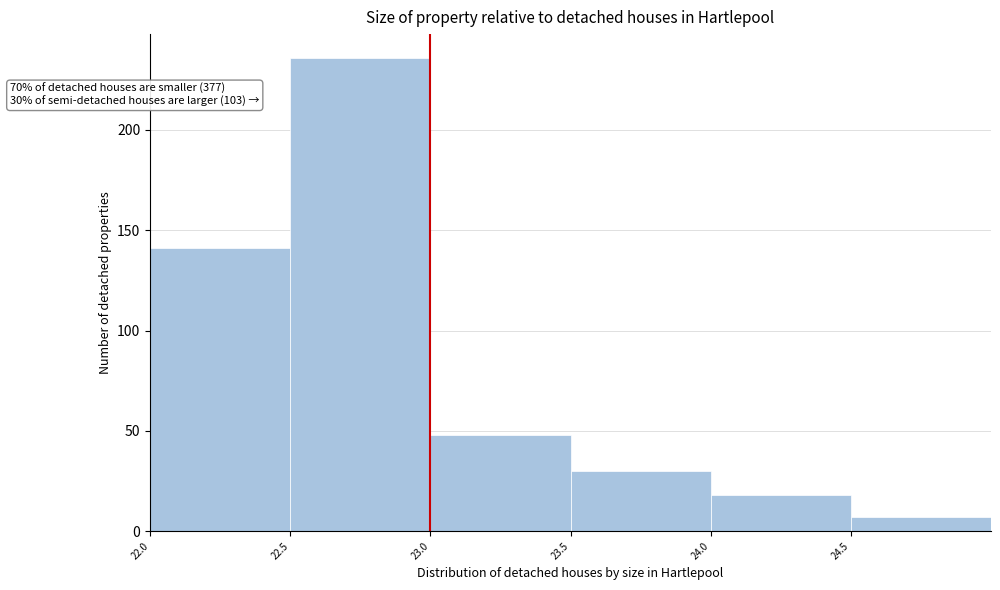

Over which range of the x-axis is the bar tallest?

22.5 to 23.0